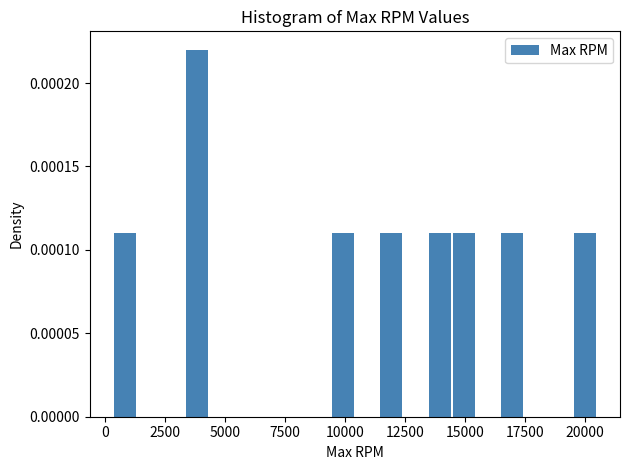

Around what value on the x-axis is the tallest bar? Give the approximate position of its centre, as read against the axis.

4000